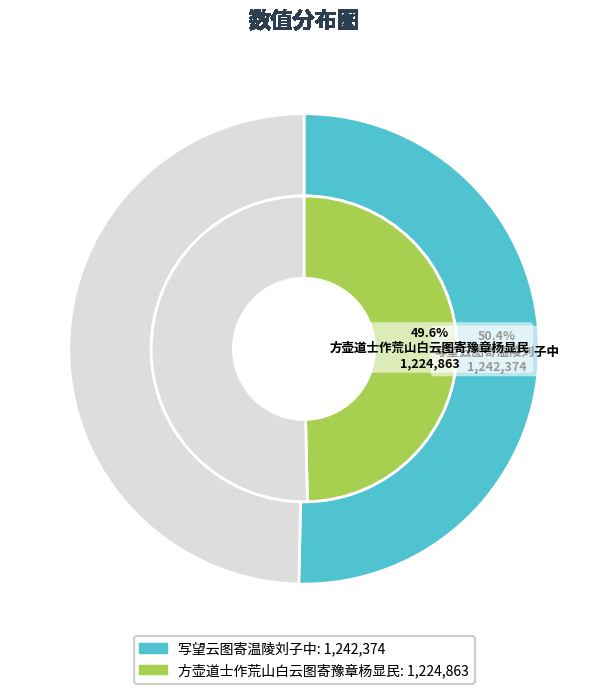

To the nearest percent, what is the difference between the largest and smallest slice percentages?

1%